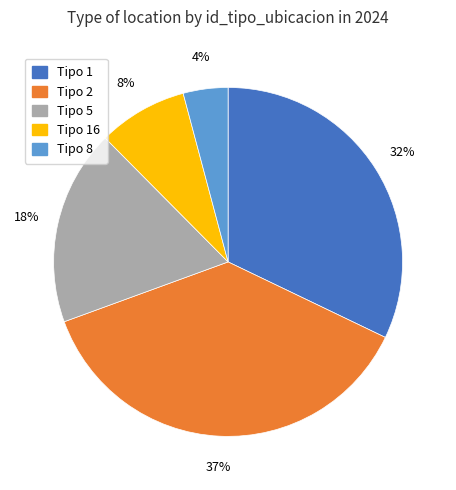

Is there a majority slice in this chart?

No